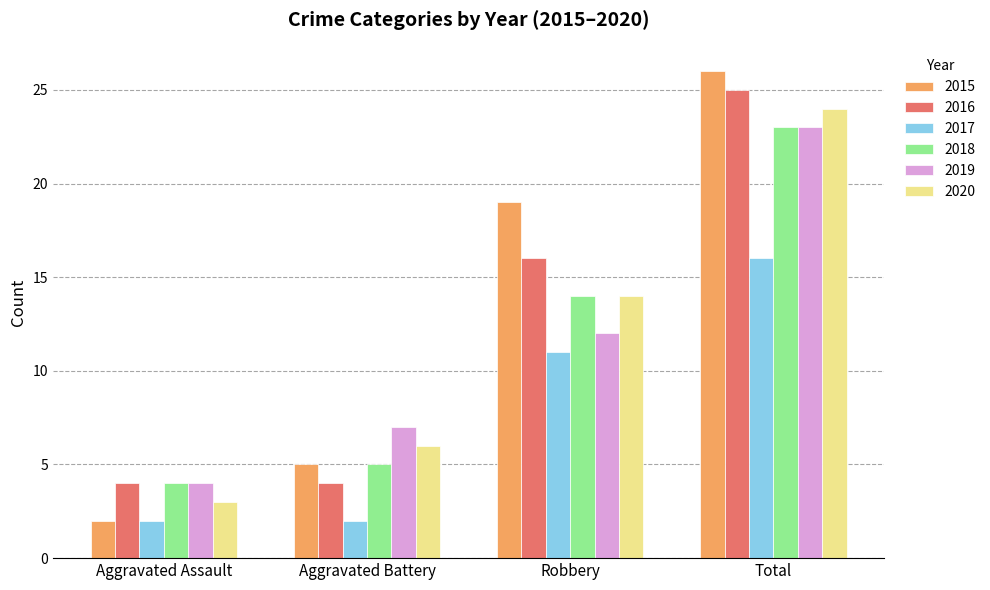

What is the sum of the 2018 values at Robbery and Aggravated Assault?

18